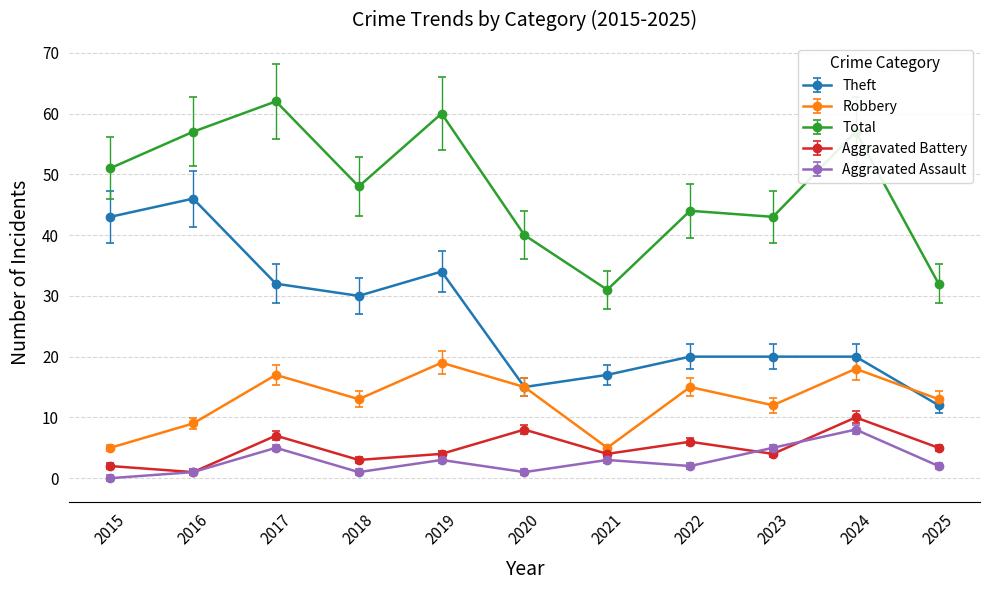

How many categories are shown in the chart?

11